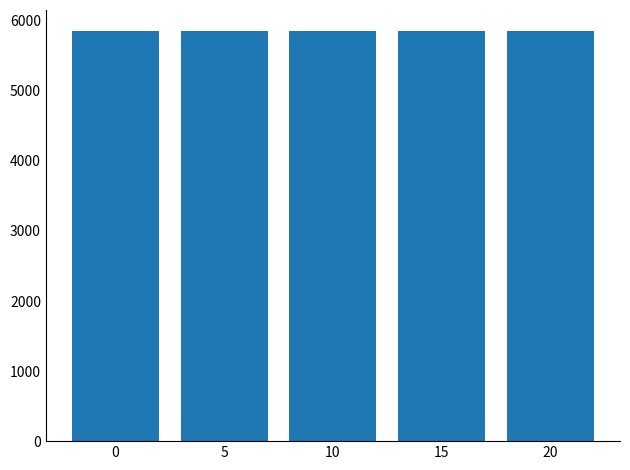

What is the value of the 5th bar from the left?

5857.3